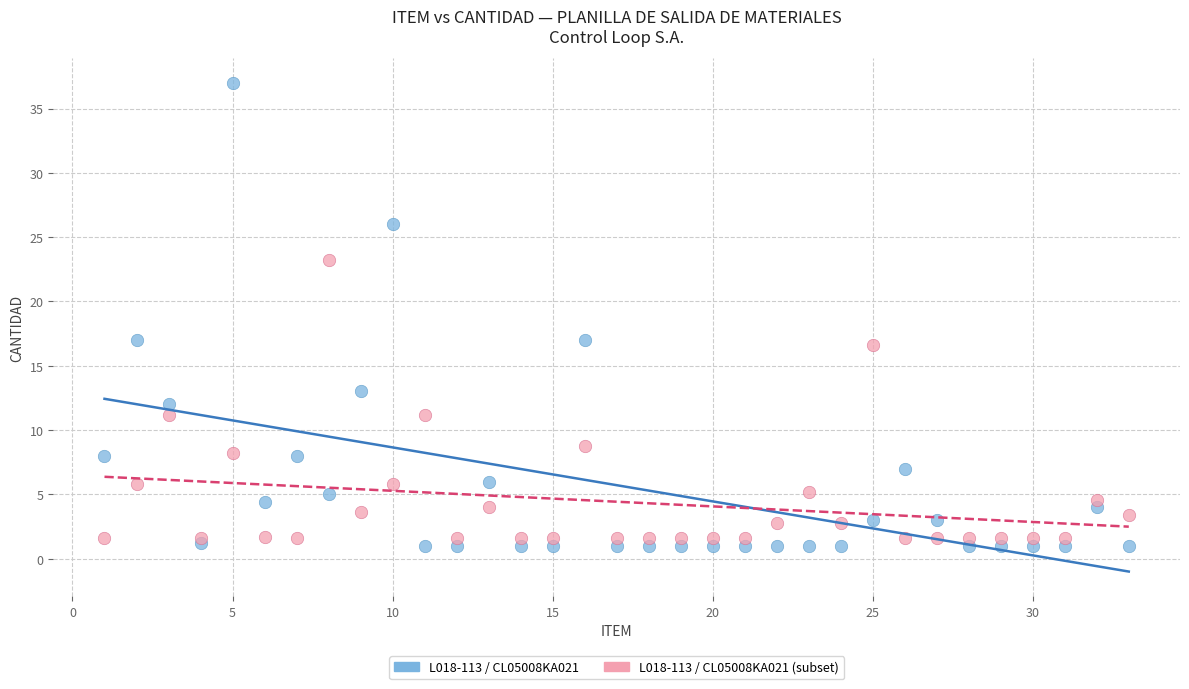

Which series contains the highest Y value?

L018-113 / CL05008KA021